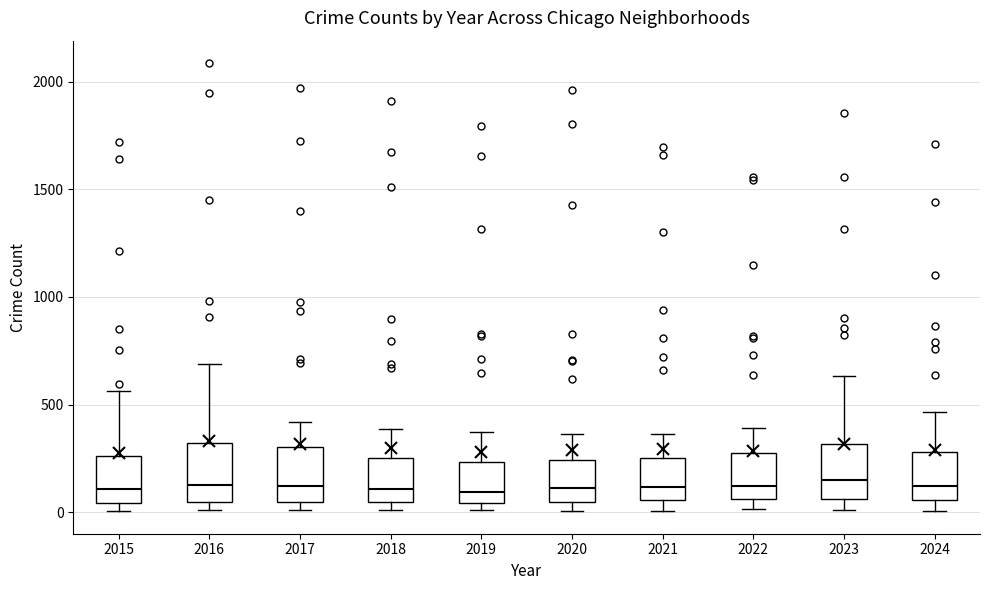

Reading left to right, transcribe this box plot: for each box, give where its median line is, the range the box spans, and where its two whiskers end, as read against the y-axis. The values are not printed on the chart, so give them approximately, as read against the axis.

2015: median 100, box 50 to 250, whiskers 0 to 550
2016: median 150, box 50 to 300, whiskers 0 to 700
2017: median 100, box 50 to 300, whiskers 0 to 400
2018: median 100, box 50 to 250, whiskers 0 to 400
2019: median 100, box 50 to 250, whiskers 0 to 400
2020: median 100, box 50 to 250, whiskers 0 to 350
2021: median 100, box 50 to 250, whiskers 0 to 350
2022: median 100, box 50 to 250, whiskers 0 to 400
2023: median 150, box 50 to 300, whiskers 0 to 650
2024: median 100, box 50 to 300, whiskers 0 to 450